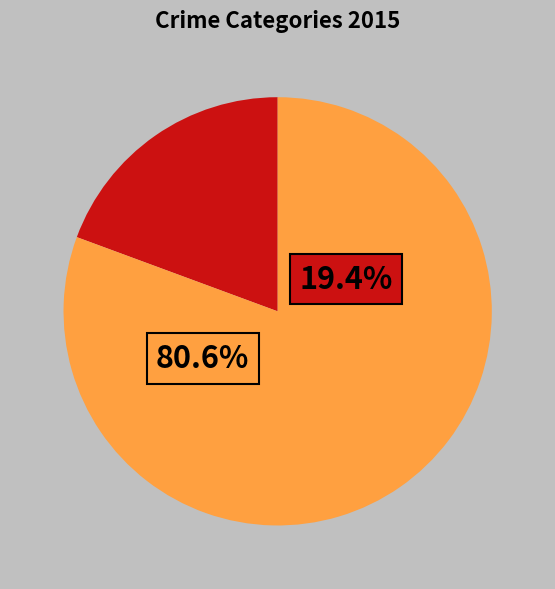

Do Criminal Sexual Assault and Burglary together represent more than half of the pie?

No